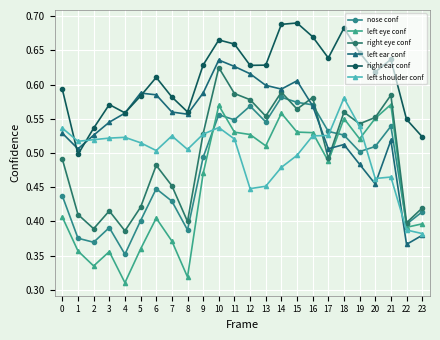

In left shoulder conf, how many points are lower than both neighbors (excluding endpoints)?

5